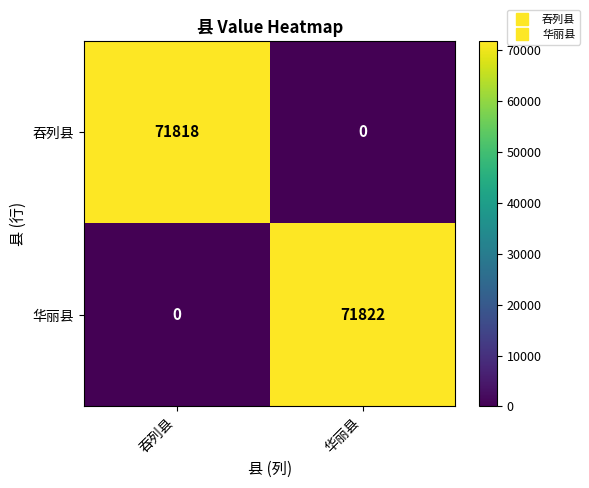

What is the maximum value shown in the chart?

71822